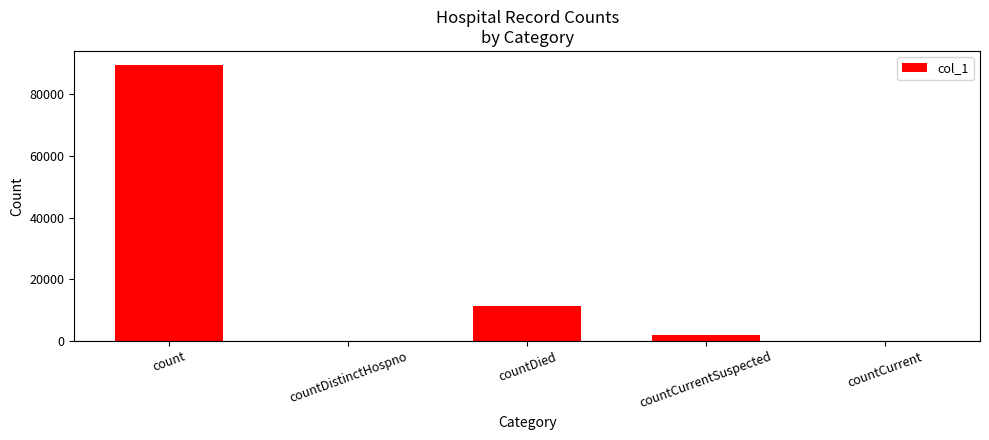

What is the change in value from countDied to countCurrent?

-11344